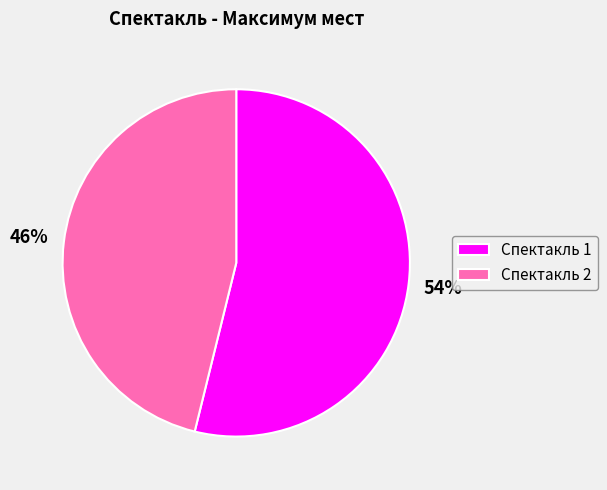

Between Спектакль 1 and Спектакль 2, which is larger?

Спектакль 1